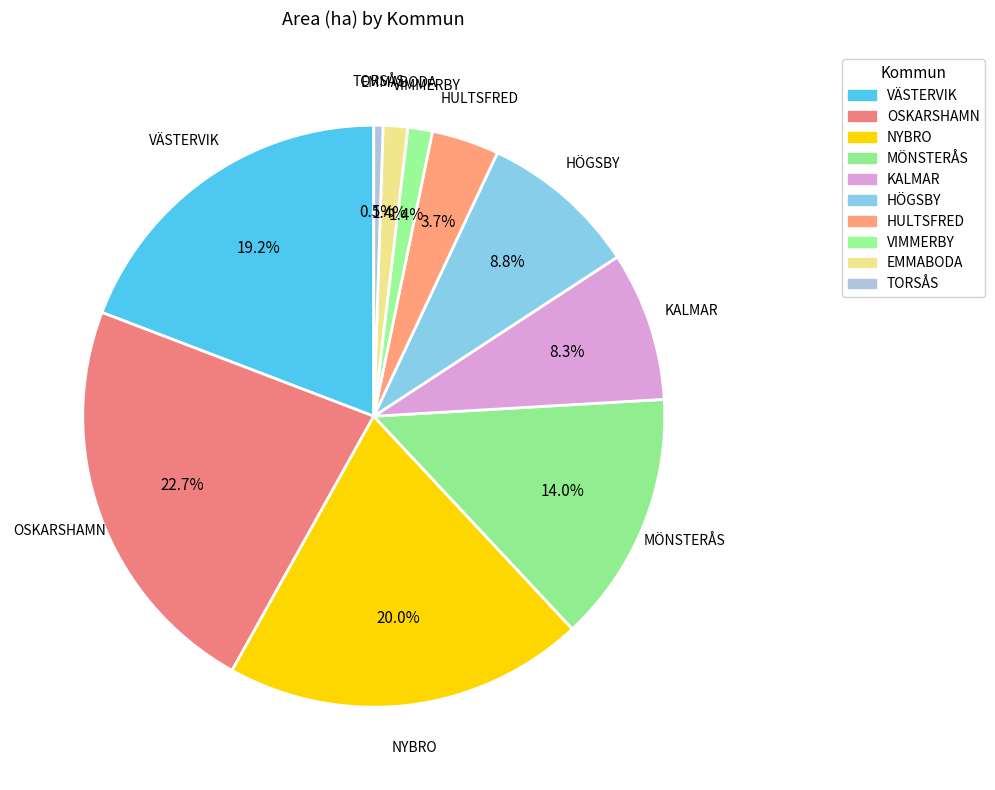

To the nearest percent, what is the average slice percentage?

10%